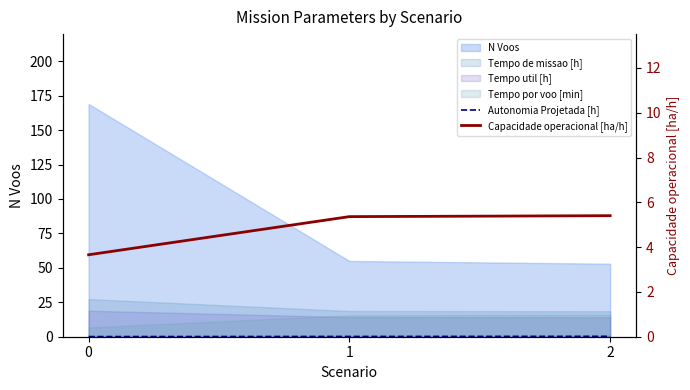

At how many categories does at least one series exceed 3?

3